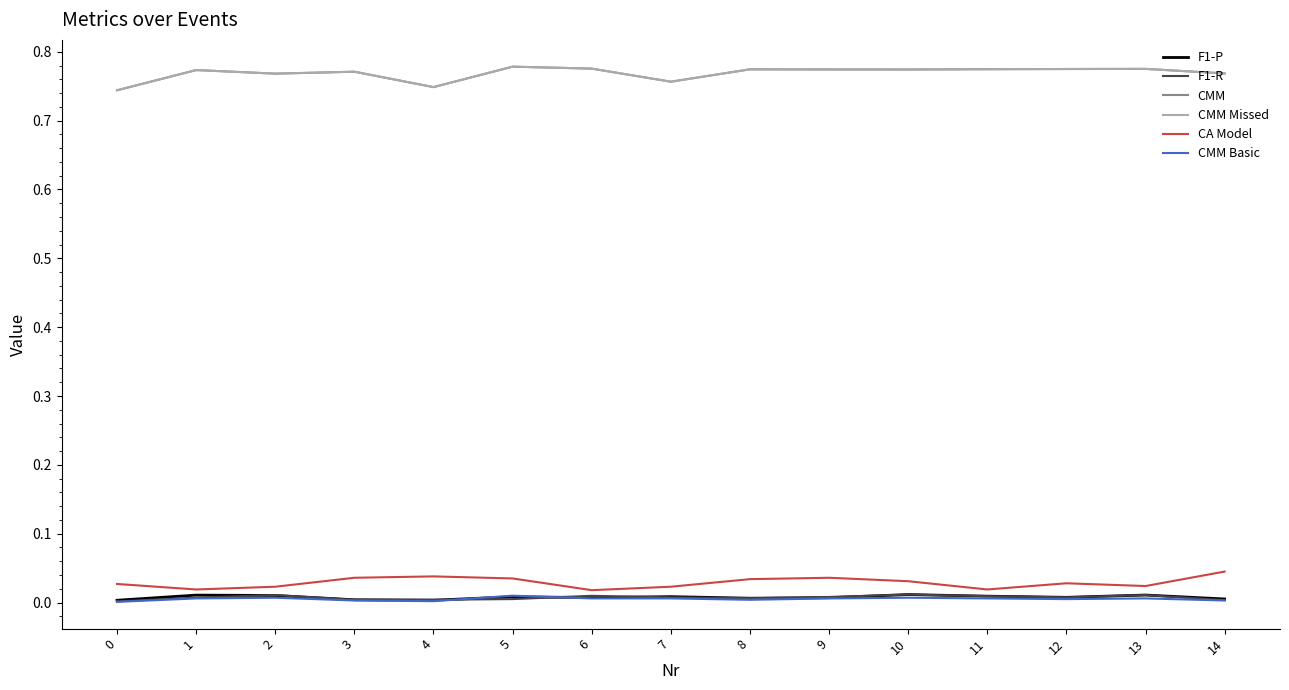

Is this an area chart (filled region under the line)?

No